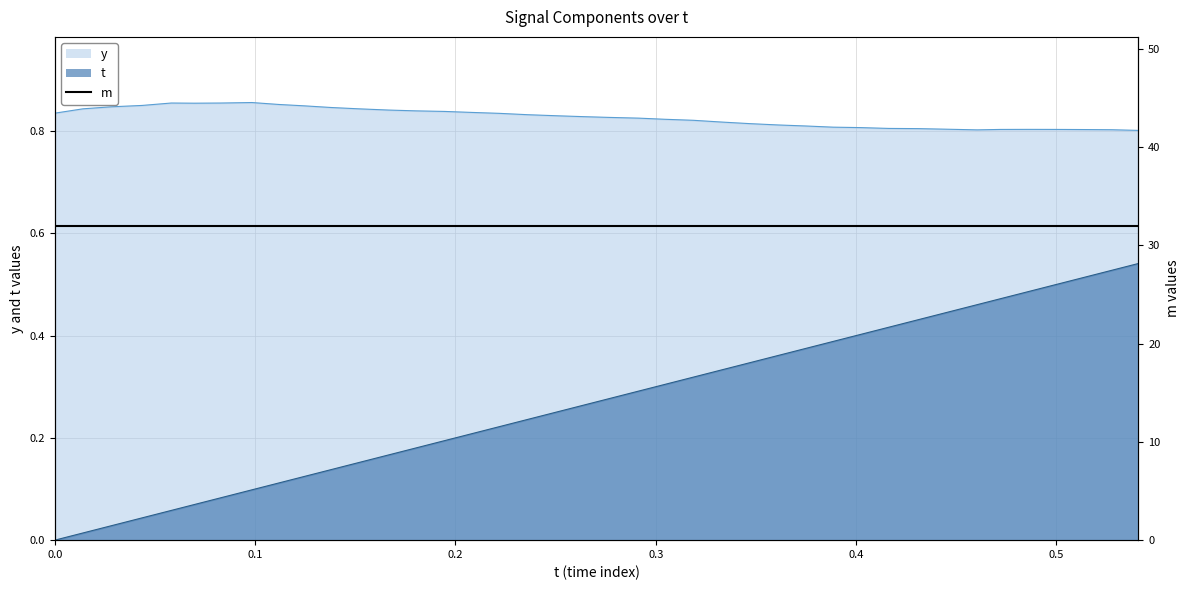

What is the approximate value of y at 0.2083511?

0.8